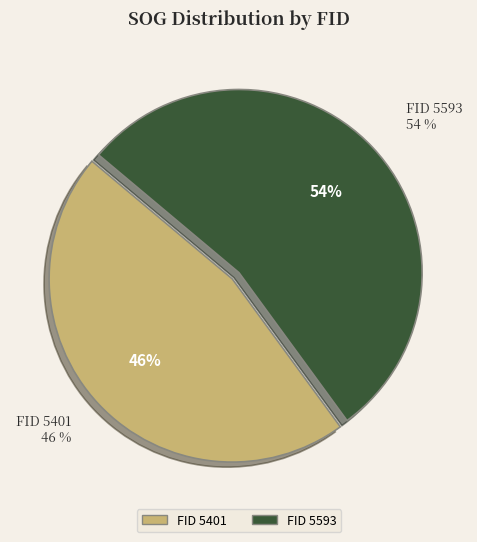

The 5593 slice represents 54% of the pie. True or false?

True